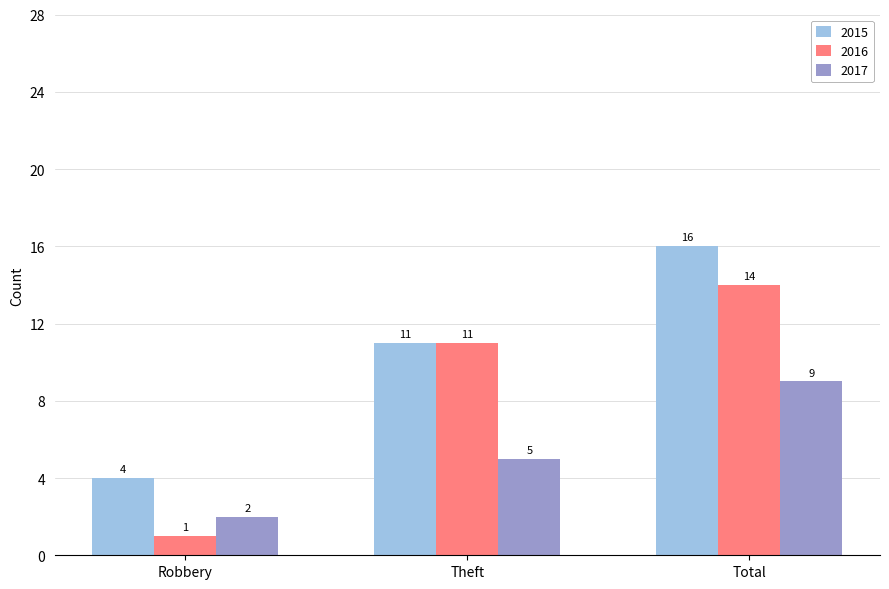

At which category is the sum across all series the highest?

Total